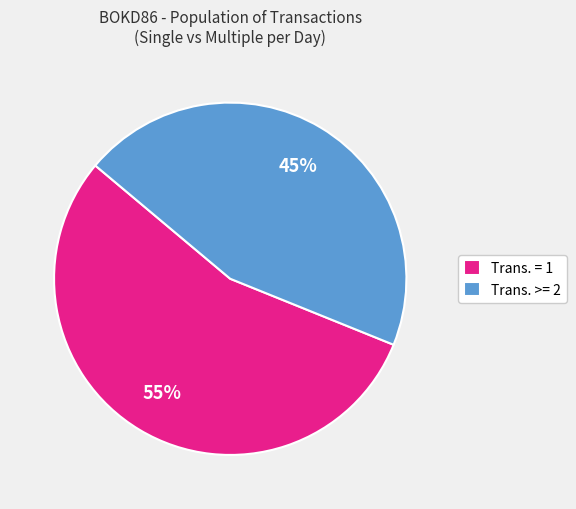

Does Trans. >= 2 represent more than half of the total?

No